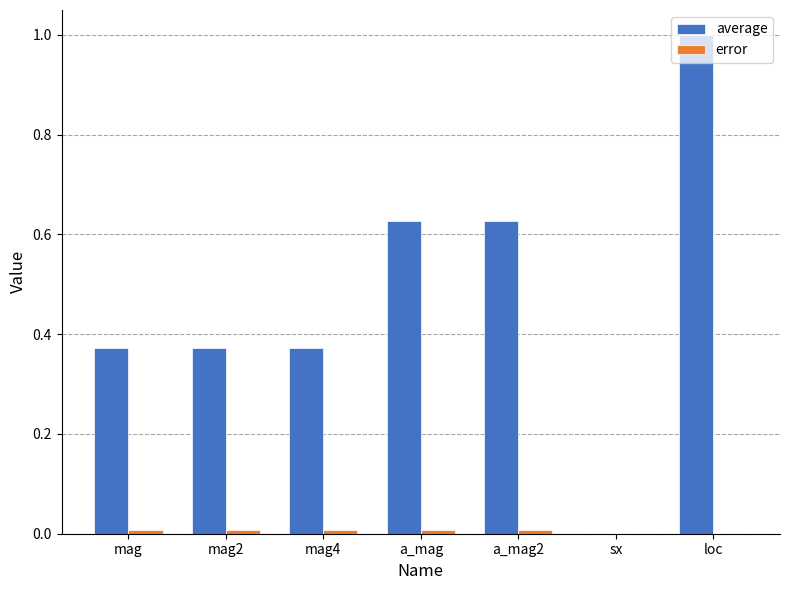

Between mag2 and a_mag, which series saw the biggest shift?

average